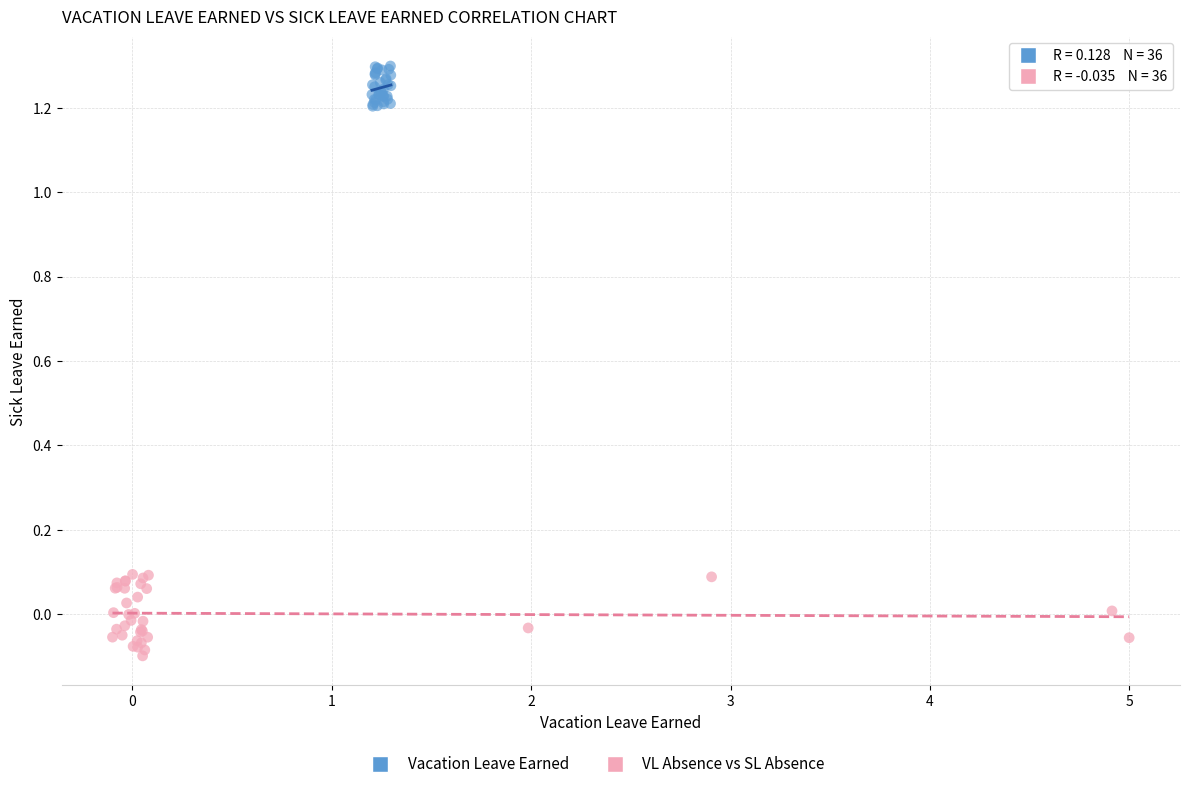

Which series contains the highest Y value?

Vacation Leave Earned